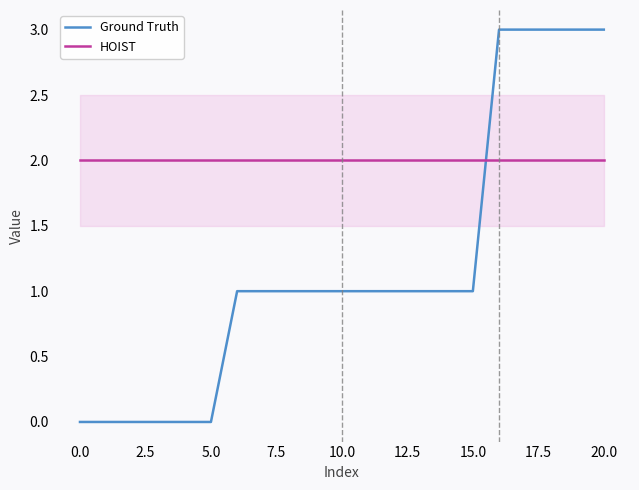

Which series ends up on top after the final intersection of Ground Truth and HOIST?

Ground Truth